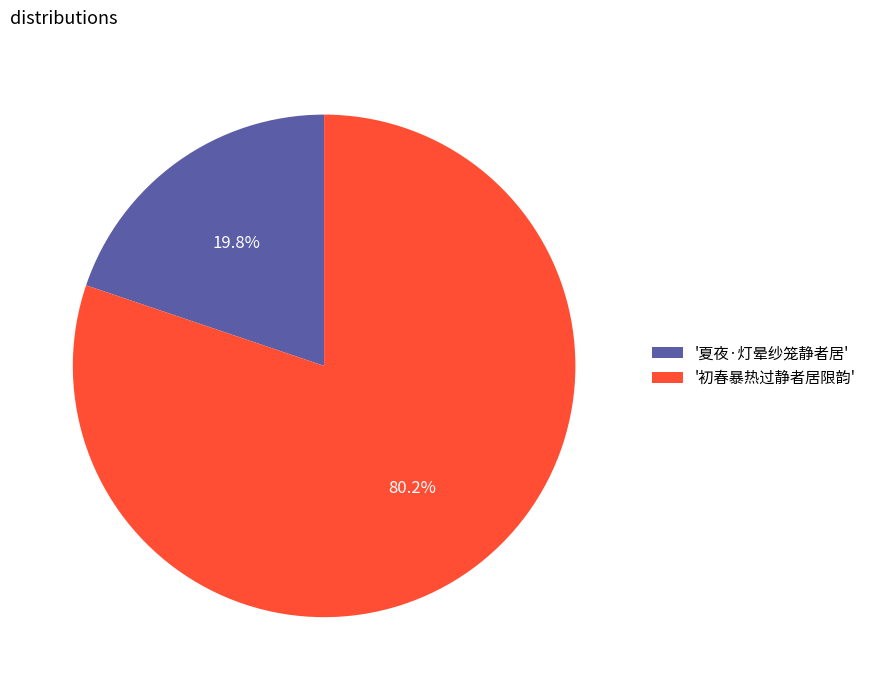

Is there a majority slice in this chart?

Yes